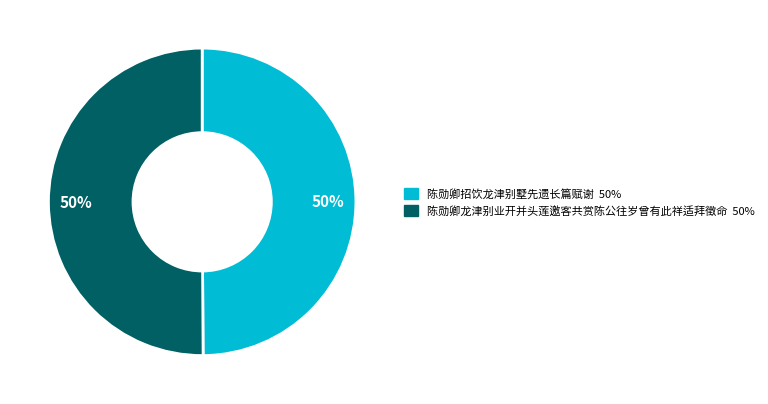

The 陈勋卿龙津别业开并头莲邀客共赏陈公往岁曾有此祥适拜徵命 slice represents 37% of the pie. True or false?

False